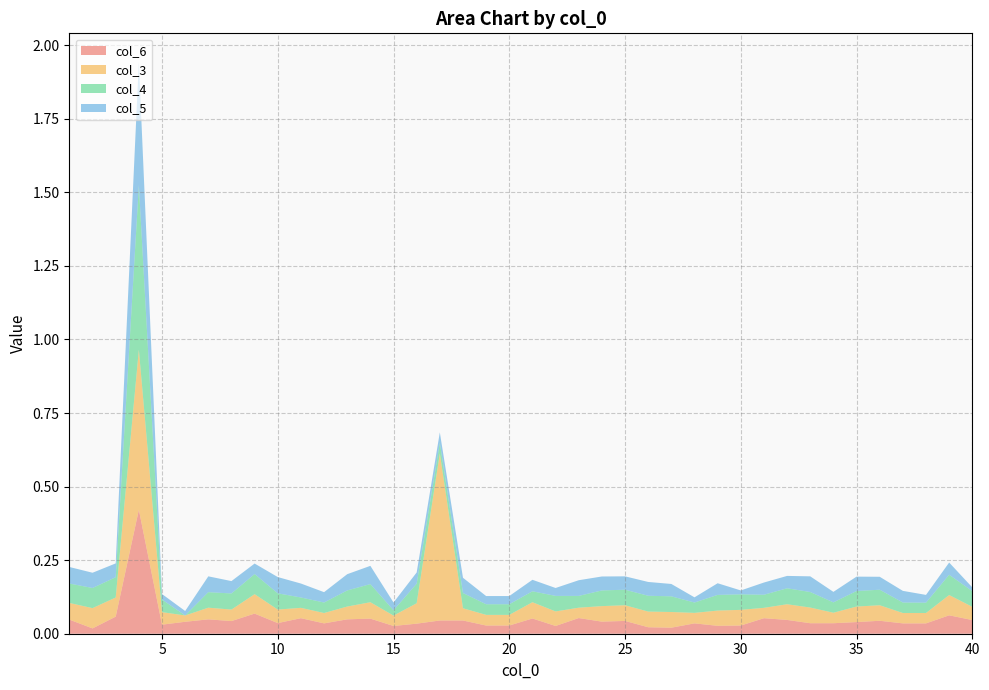

Reading left to right, transcribe all the data shown in this chart.

col_6: 1=0.0	2=0.0	3=0.1	4=0.4	5=0.0	6=0.0	7=0.0	8=0.0	9=0.1	10=0.0	11=0.1	12=0.0	13=0.0	14=0.1	15=0.0	16=0.0	17=0.0	18=0.0	19=0.0	20=0.0	21=0.1	22=0.0	23=0.1	24=0.0	25=0.0	26=0.0	27=0.0	28=0.0	29=0.0	30=0.0	31=0.1	32=0.0	33=0.0	34=0.0	35=0.0	36=0.0	37=0.0	38=0.0	39=0.1	40=0.0
col_3: 1=0.1	2=0.1	3=0.1	4=0.5	5=0.0	6=0.0	7=0.0	8=0.0	9=0.1	10=0.0	11=0.0	12=0.0	13=0.0	14=0.1	15=0.0	16=0.1	17=0.6	18=0.0	19=0.0	20=0.0	21=0.1	22=0.0	23=0.0	24=0.1	25=0.1	26=0.1	27=0.1	28=0.0	29=0.1	30=0.1	31=0.0	32=0.1	33=0.1	34=0.0	35=0.1	36=0.1	37=0.0	38=0.0	39=0.1	40=0.0
col_4: 1=0.1	2=0.1	3=0.1	4=0.6	5=0.0	6=0.0	7=0.1	8=0.1	9=0.1	10=0.1	11=0.0	12=0.0	13=0.1	14=0.1	15=0.0	16=0.1	17=0.0	18=0.1	19=0.0	20=0.0	21=0.0	22=0.1	23=0.0	24=0.1	25=0.1	26=0.1	27=0.1	28=0.0	29=0.1	30=0.1	31=0.0	32=0.1	33=0.1	34=0.0	35=0.1	36=0.1	37=0.0	38=0.0	39=0.1	40=0.1
col_5: 1=0.1	2=0.1	3=0.0	4=0.4	5=0.0	6=0.0	7=0.1	8=0.0	9=0.0	10=0.1	11=0.0	12=0.0	13=0.1	14=0.1	15=0.0	16=0.0	17=0.0	18=0.1	19=0.0	20=0.0	21=0.0	22=0.0	23=0.1	24=0.0	25=0.0	26=0.0	27=0.0	28=0.0	29=0.0	30=0.0	31=0.0	32=0.0	33=0.1	34=0.0	35=0.0	36=0.0	37=0.0	38=0.0	39=0.0	40=0.0